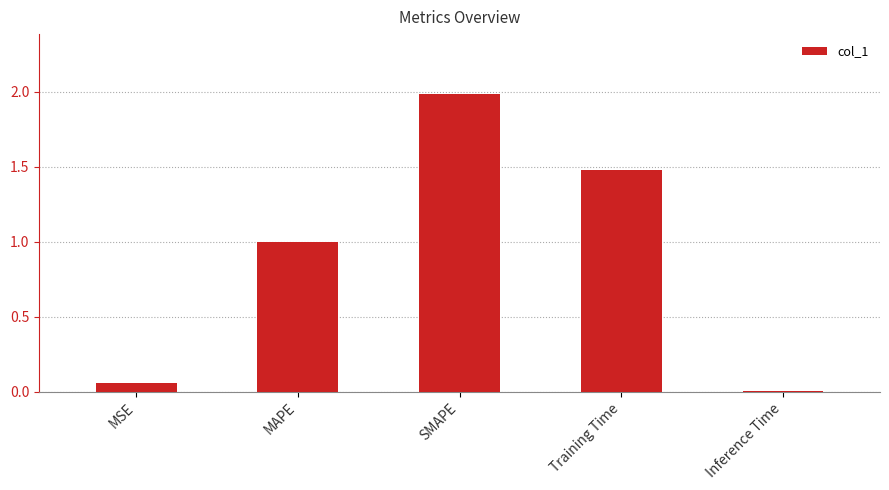

Is it true that the value at Inference Time is 0.0?

True